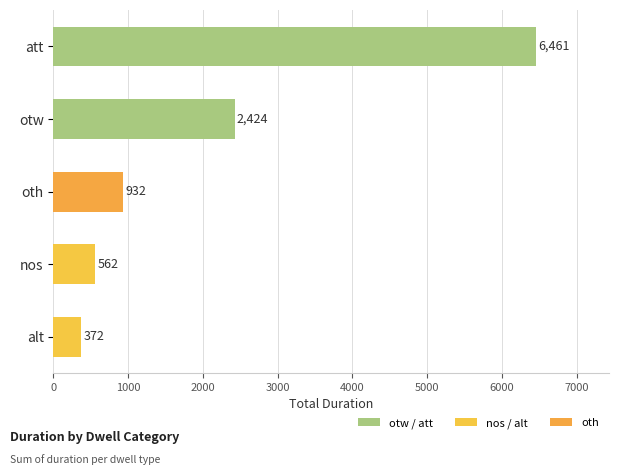

Rank the categories by value from lowest to highest.

alt, nos, oth, otw, att